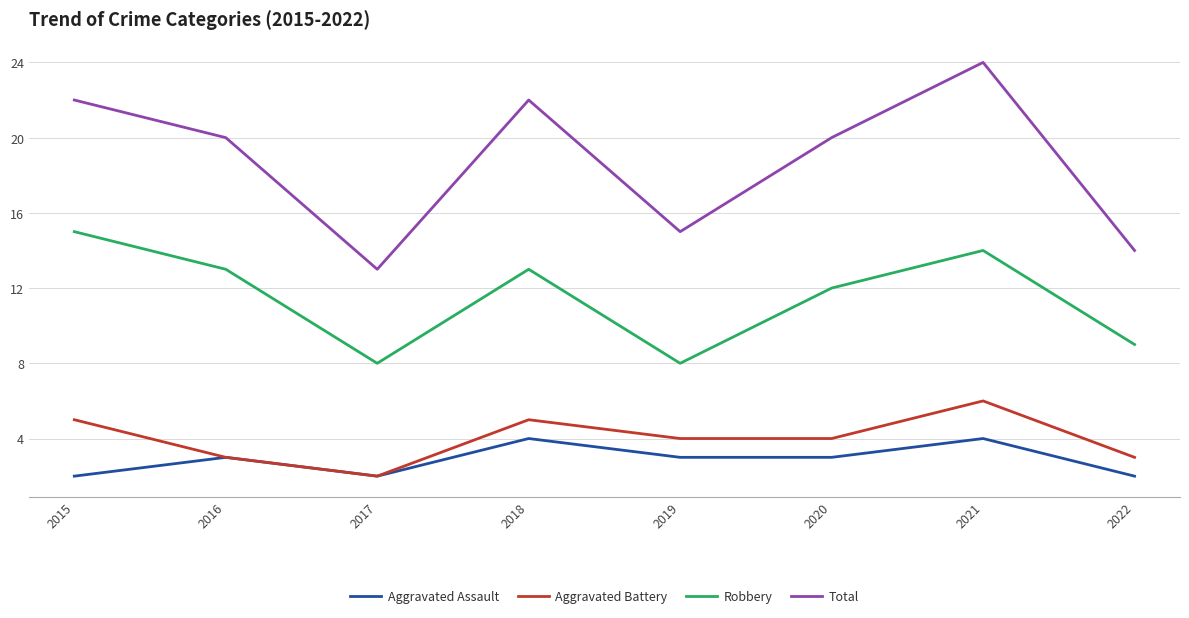

Reading left to right, extract all data points from this chart.

Aggravated Assault: 2015=2	2016=3	2017=2	2018=4	2019=3	2020=3	2021=4	2022=2
Aggravated Battery: 2015=5	2016=3	2017=2	2018=5	2019=4	2020=4	2021=6	2022=3
Robbery: 2015=15	2016=13	2017=8	2018=13	2019=8	2020=12	2021=14	2022=9
Total: 2015=22	2016=20	2017=13	2018=22	2019=15	2020=20	2021=24	2022=14